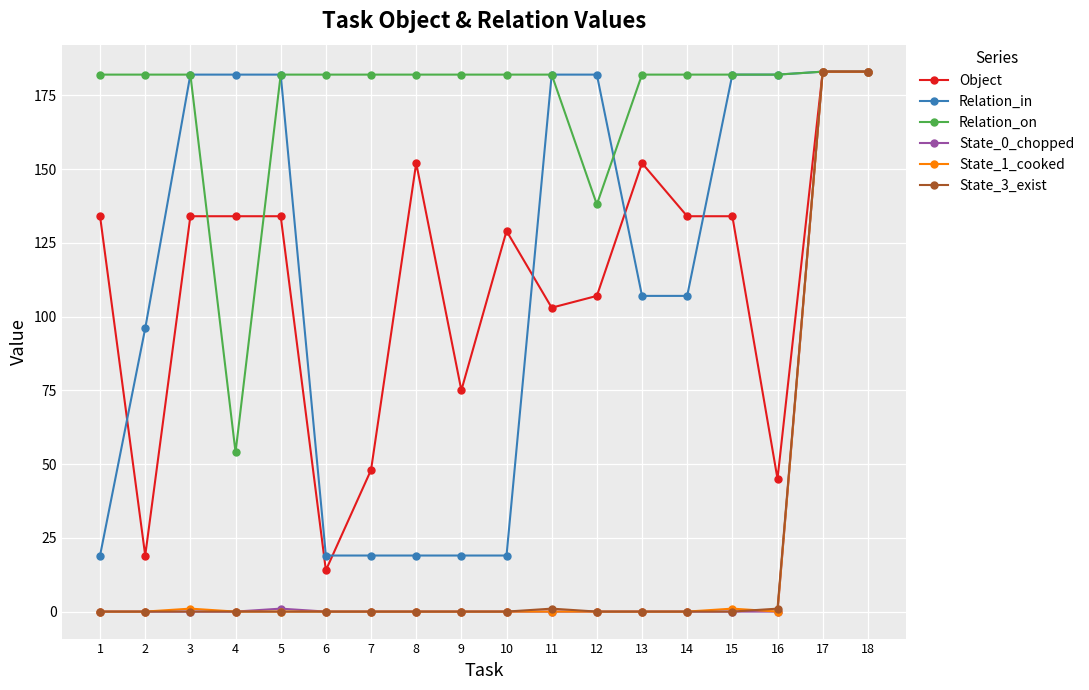

True or false: State_3_exist has a value of 183 at 17.

True